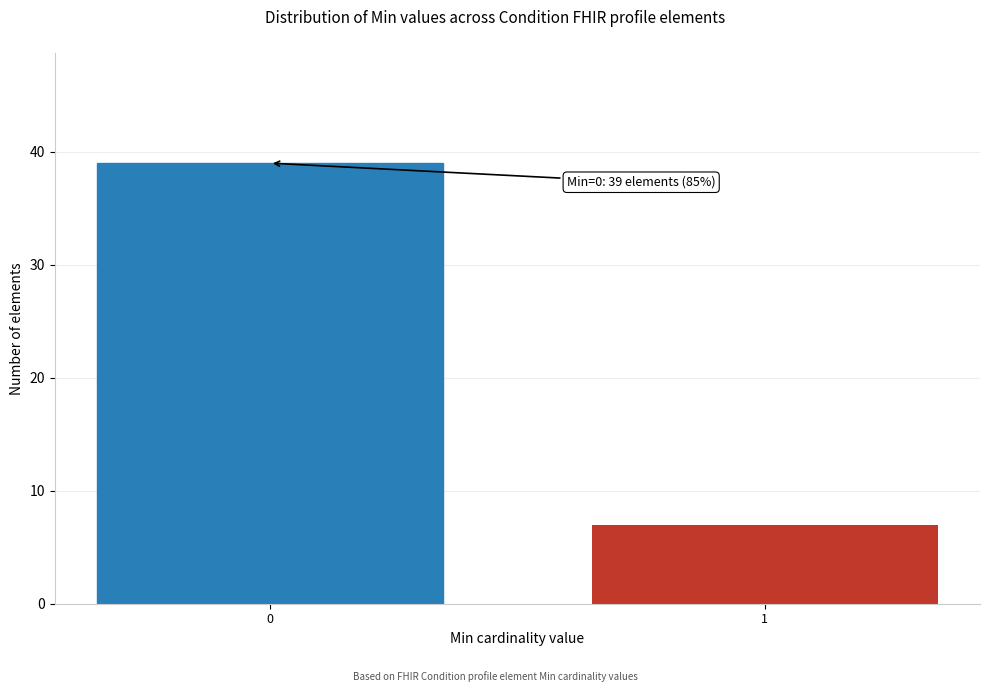

Reading left to right, list all the values displayed in this chart.

39	7